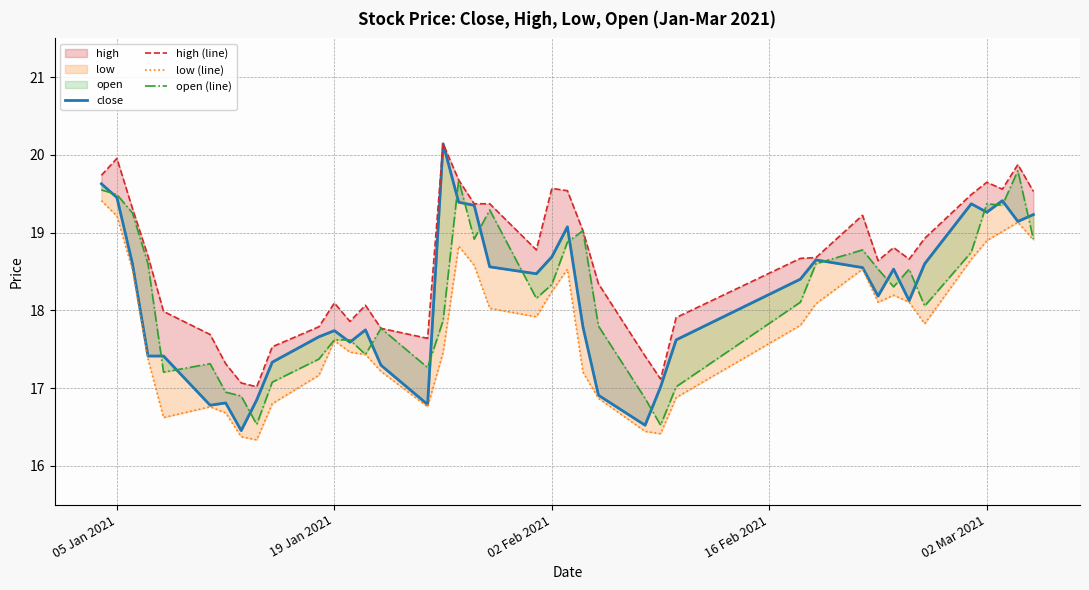

What is the value of the close point at the 38th from the left?

19.4